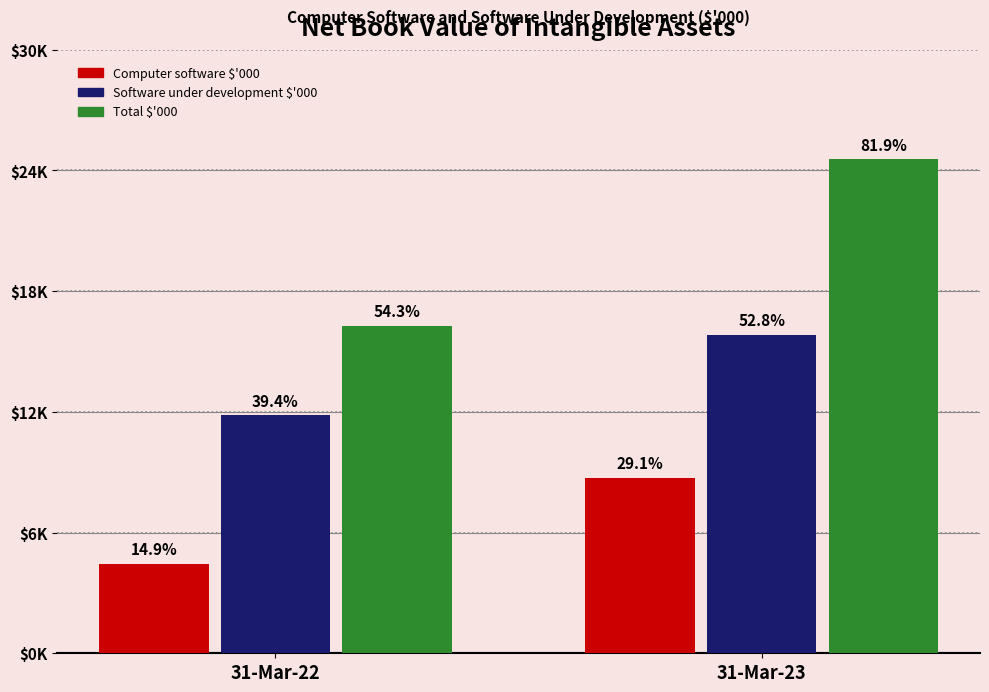

At which label is Software under development $'000 closest to 13831?

31-Mar-22